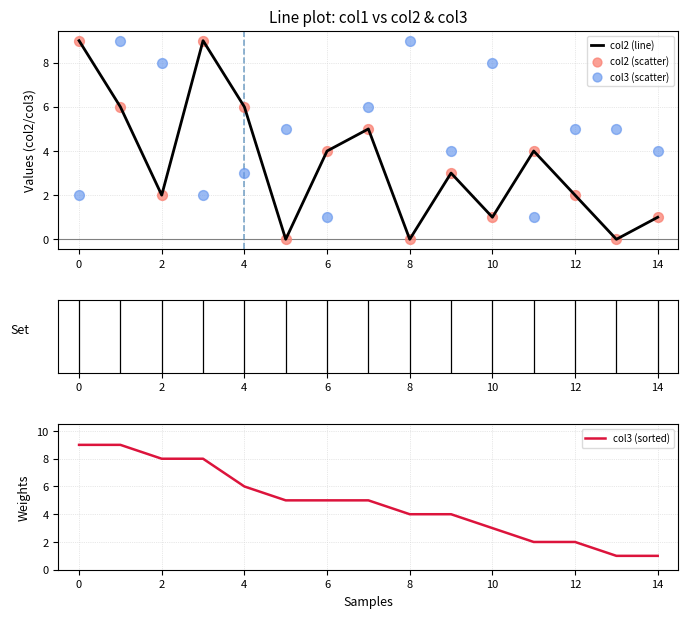

Which series contains the lowest Y value?

col2 (line)